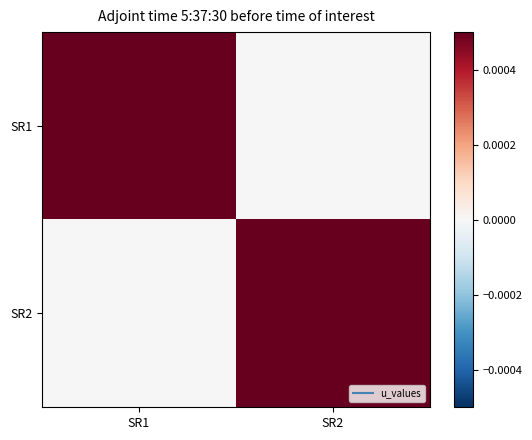

Which series has the largest total across all categories?

SR1